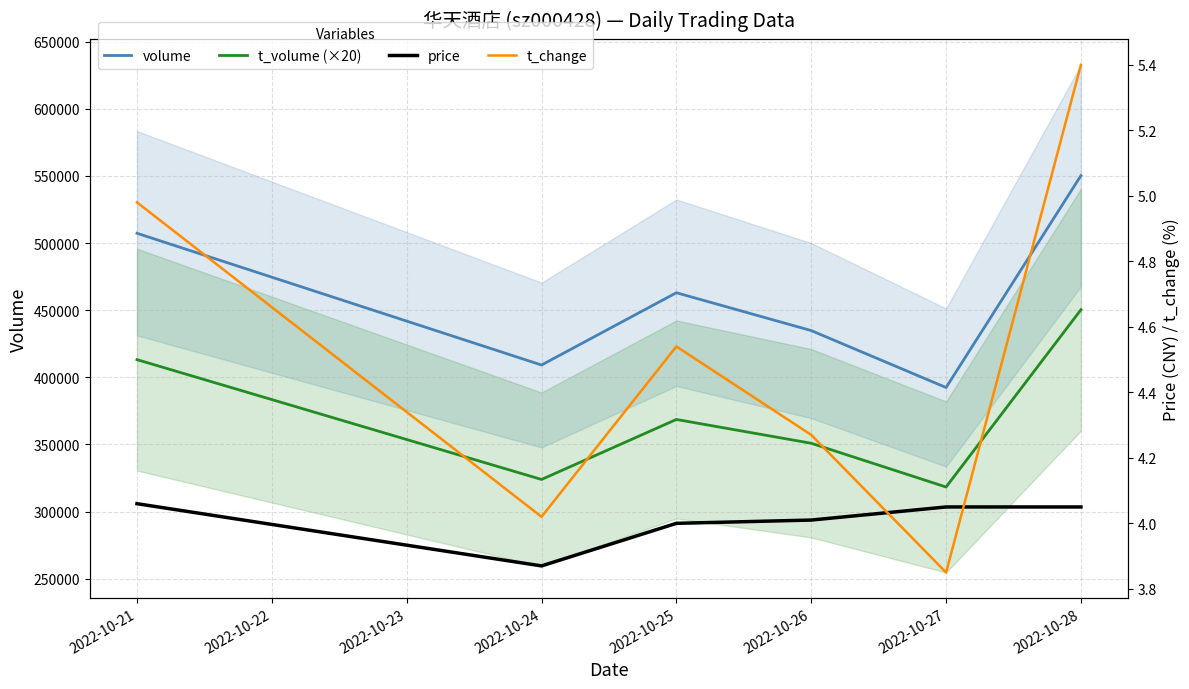

How many lines are shown in the chart?

4